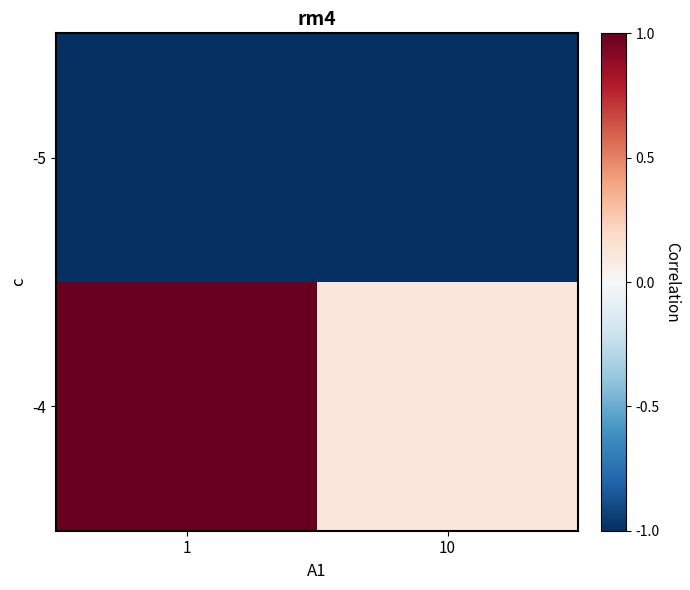

Which series has the largest range (max minus min)?

-4